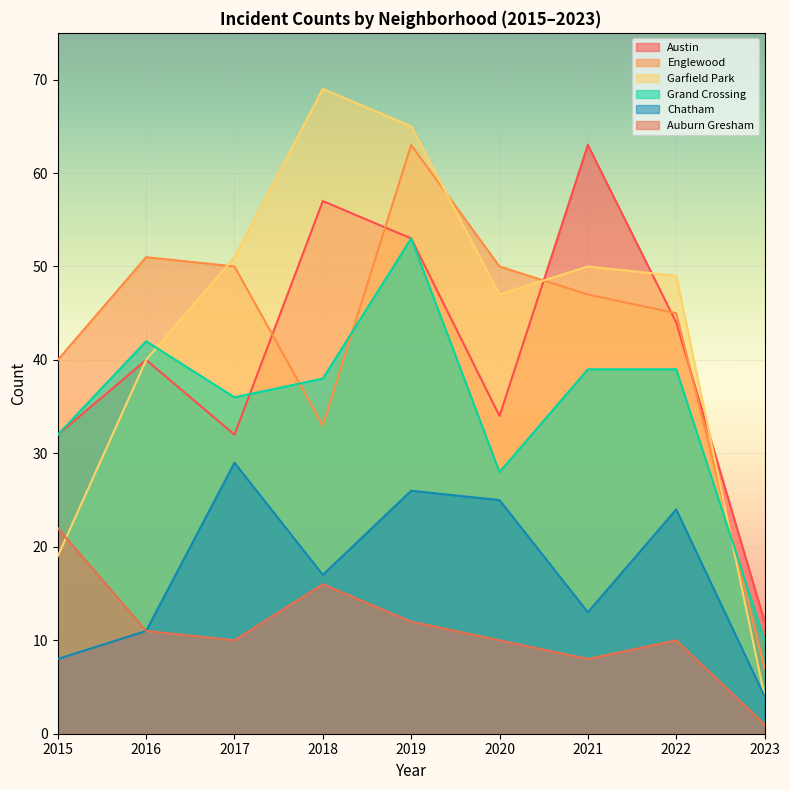

Which label corresponds to the smallest value in the chart?

2023